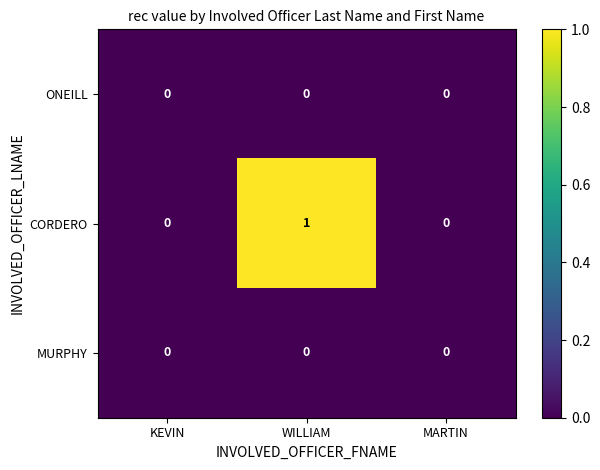

Reading left to right, transcribe all the data shown in this chart.

ONEILL: KEVIN=0	WILLIAM=0	MARTIN=0
CORDERO: KEVIN=0	WILLIAM=1	MARTIN=0
MURPHY: KEVIN=0	WILLIAM=0	MARTIN=0